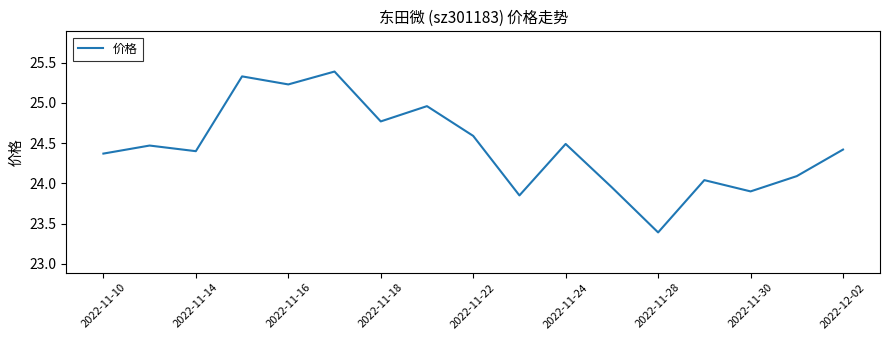

What is the smallest value displayed?

23.4